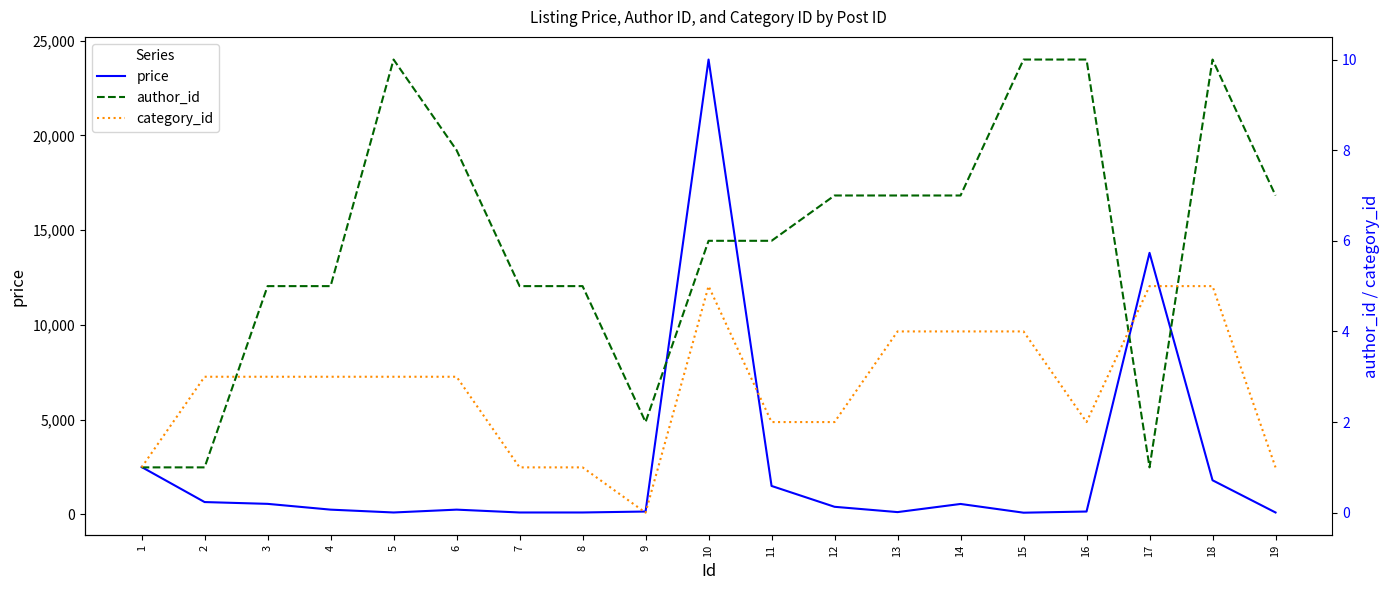

Is the value of author_id at 11 greater than the value of category_id at 9?

Yes